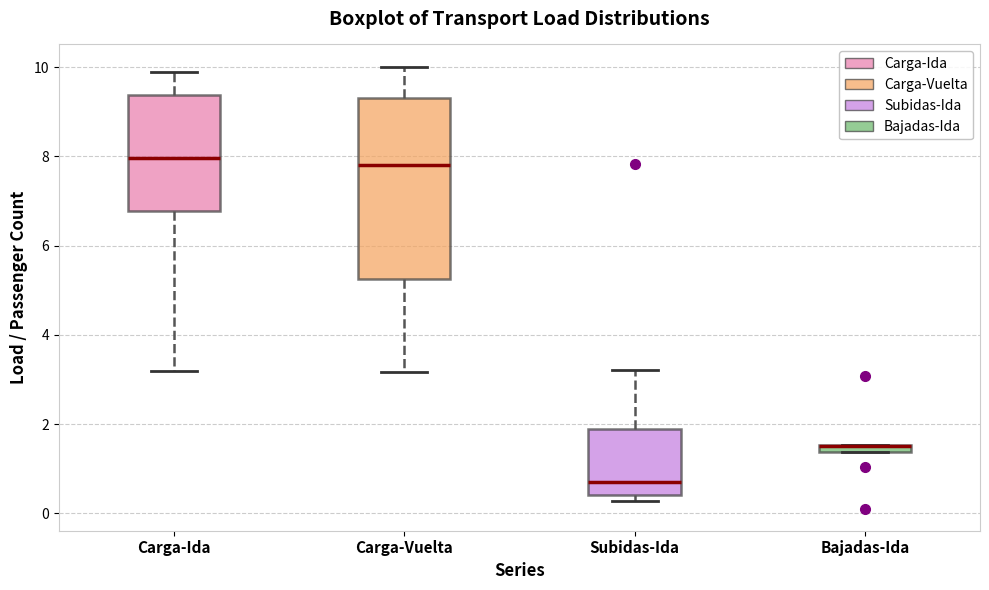

Where is the upper edge of the box for Bajadas-Ida on the y-axis? The values are not printed on the chart, so give them approximately, as read against the axis.

1.6